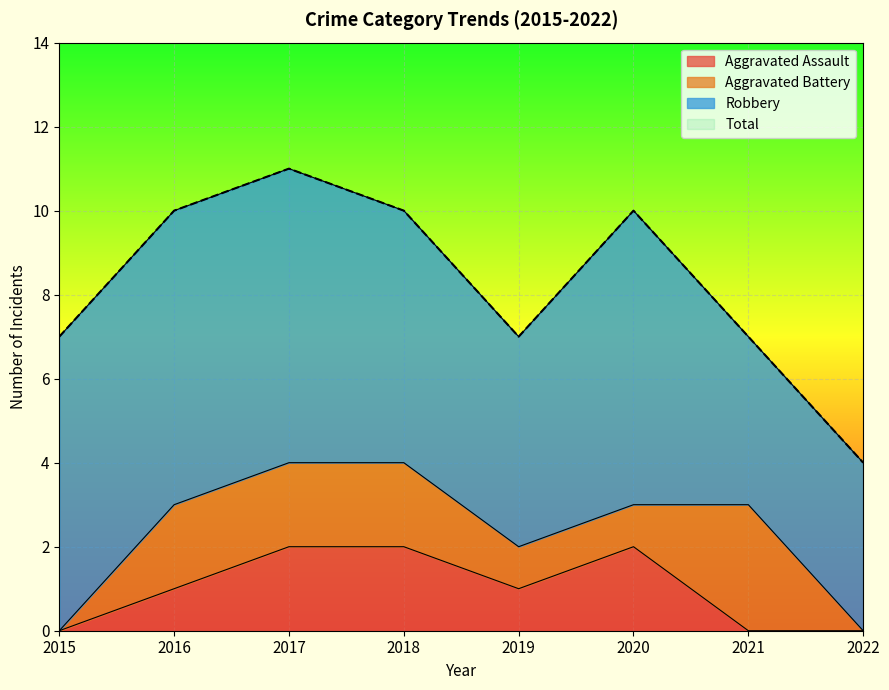

True or false: Aggravated Assault has a value of 3 at 2017.

False